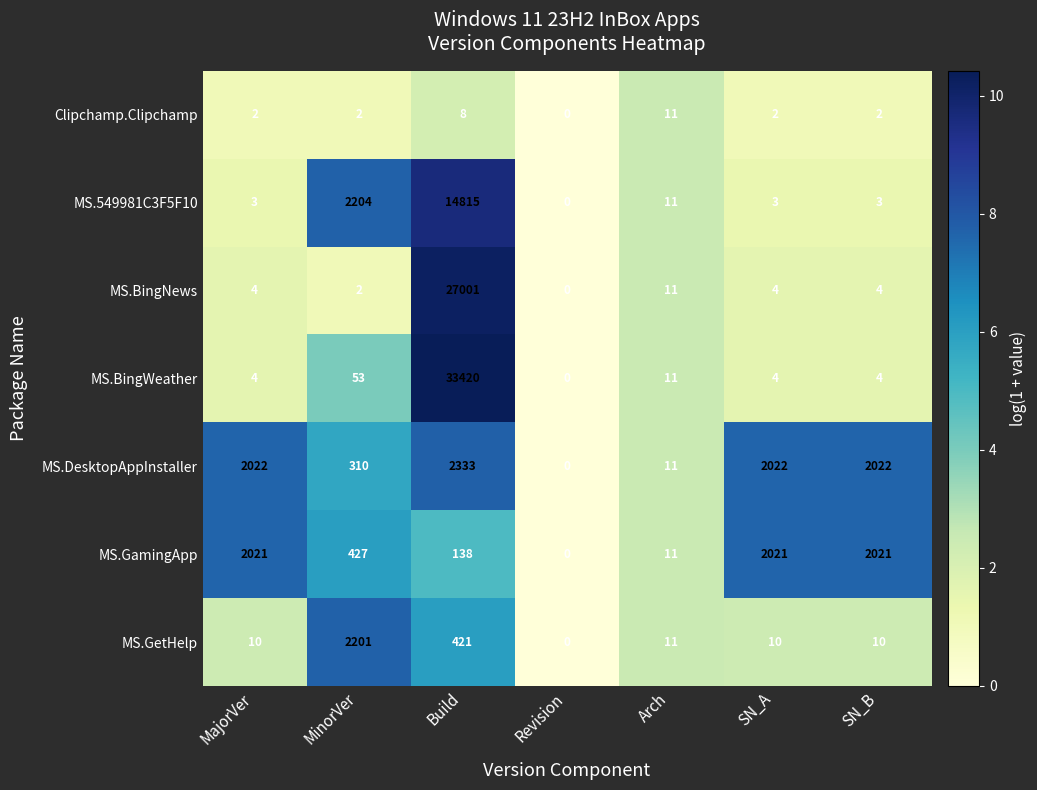

Which series has the largest total across all categories?

MS.BingWeather